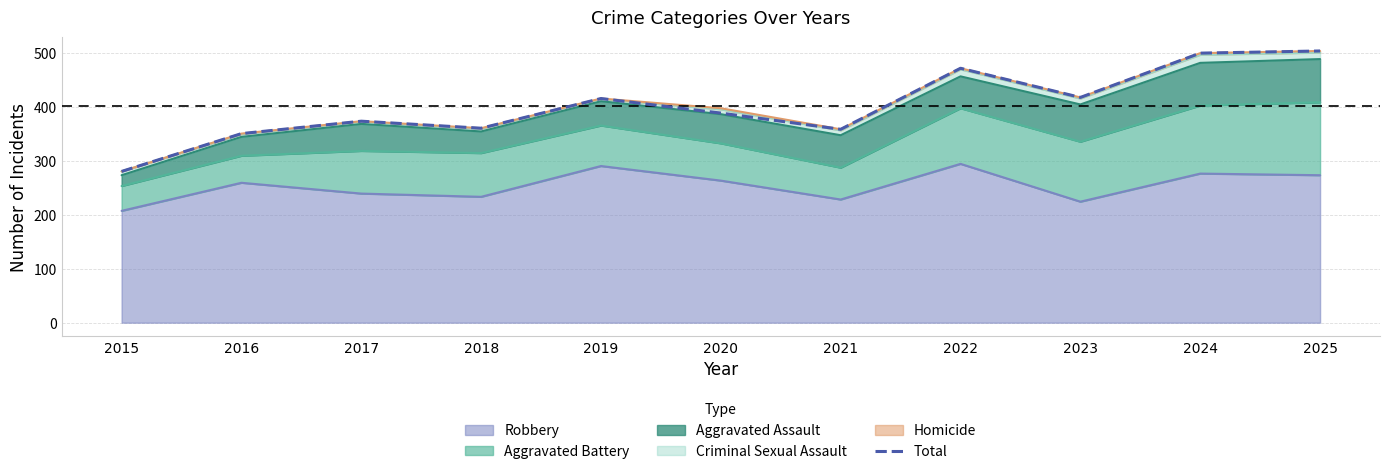

Rank the categories by value from highest to lowest.

2025, 2024, 2022, 2023, 2019, 2020, 2017, 2018, 2021, 2016, 2015